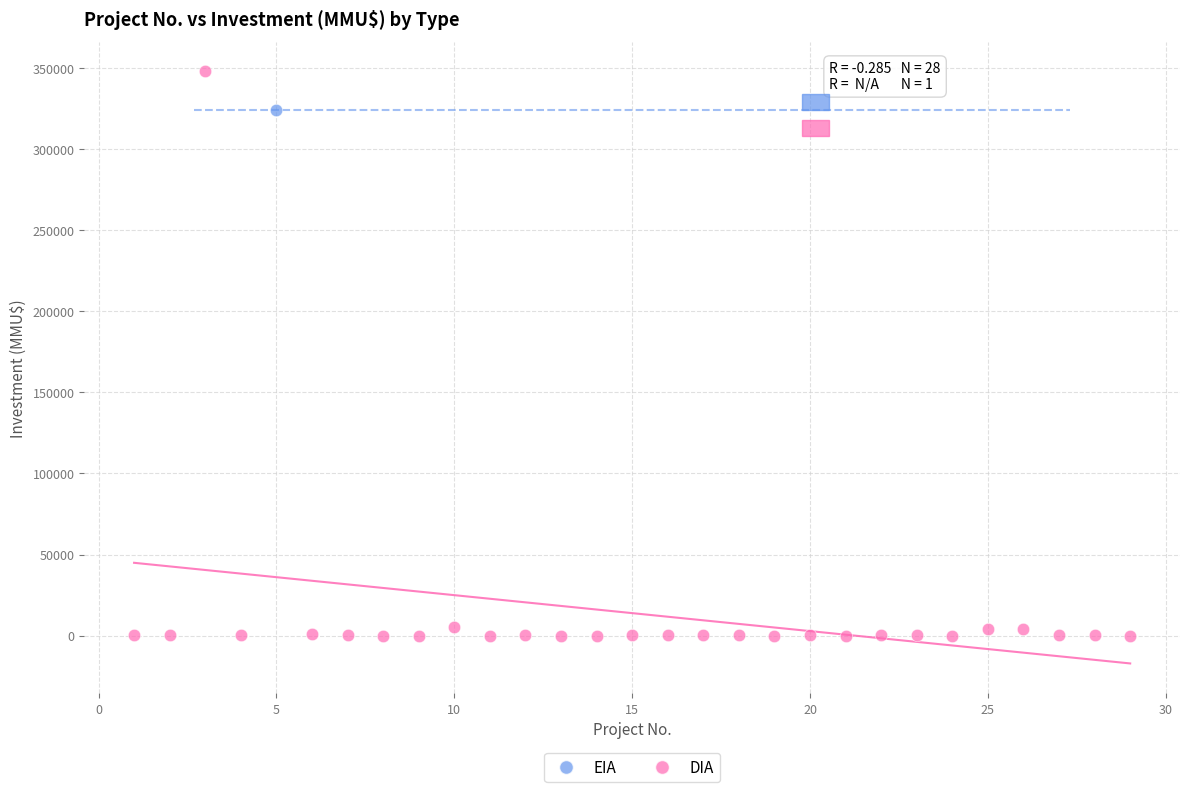

What are all the series names shown in the legend?

EIA, DIA